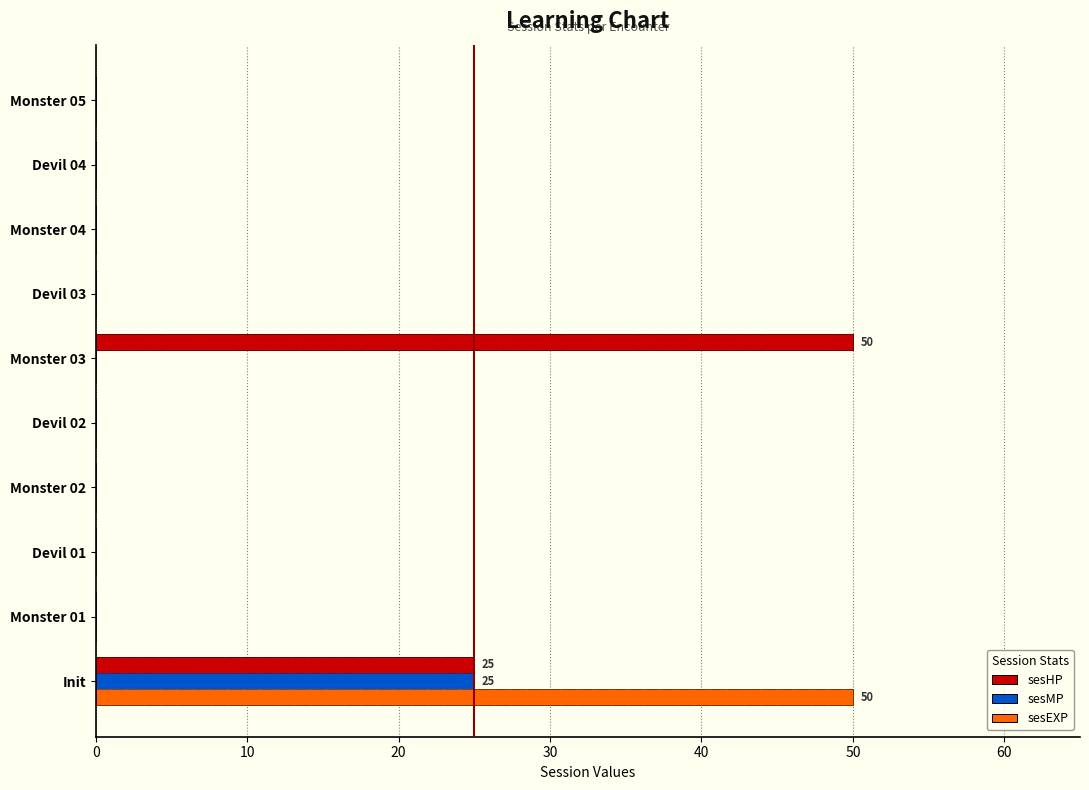

What is the maximum value for sesMP?

25